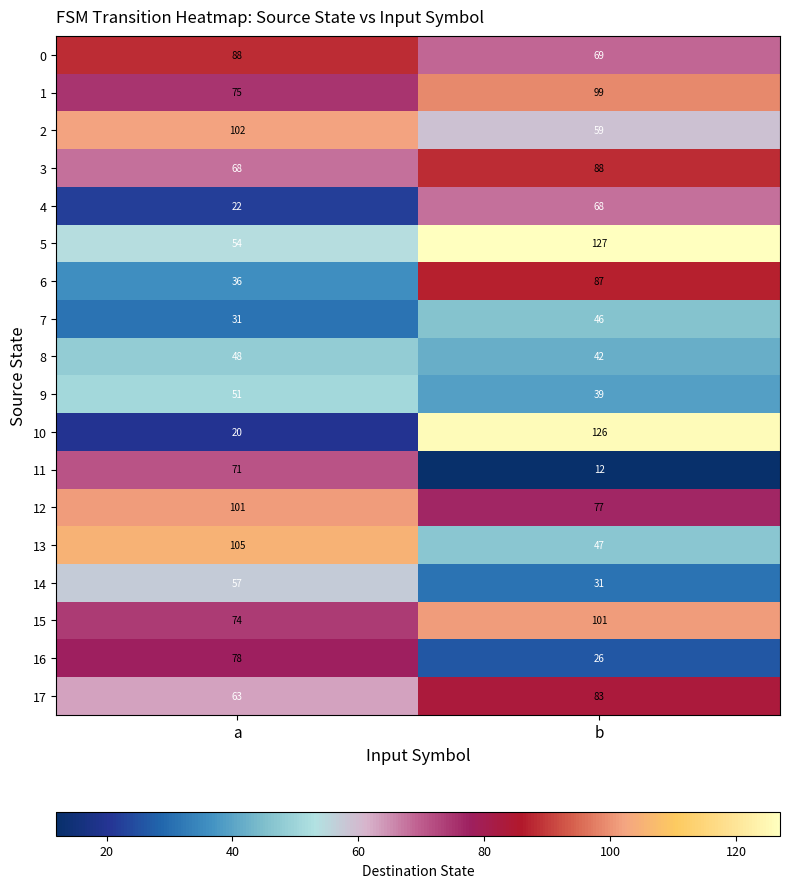

Rank the categories by 7 value from lowest to highest.

a, b